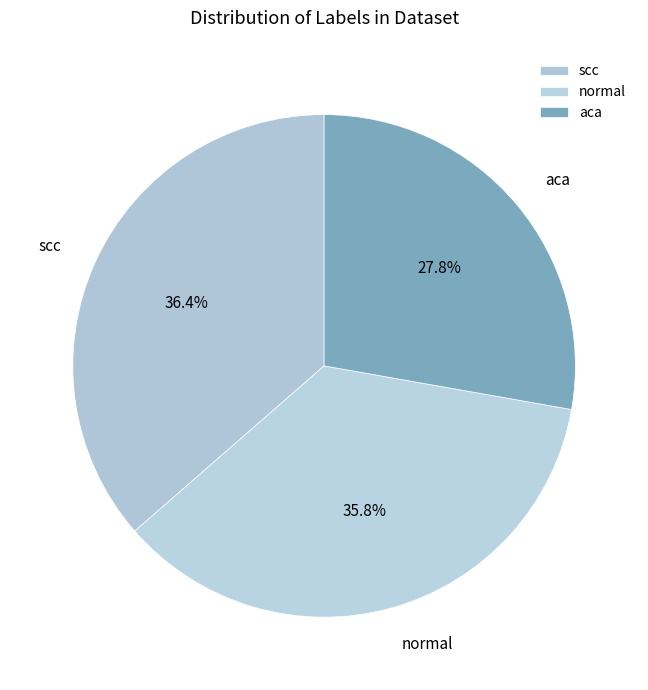

Count the number of slices in the pie.

3